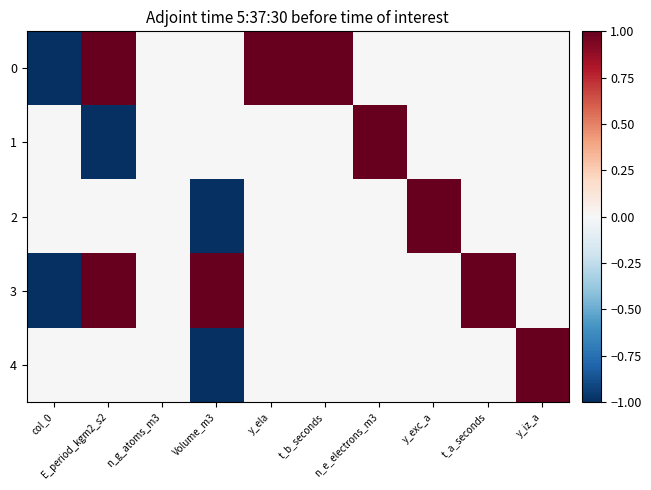

List the series in order of their peak value, highest first.

0, 1, 2, 3, 4